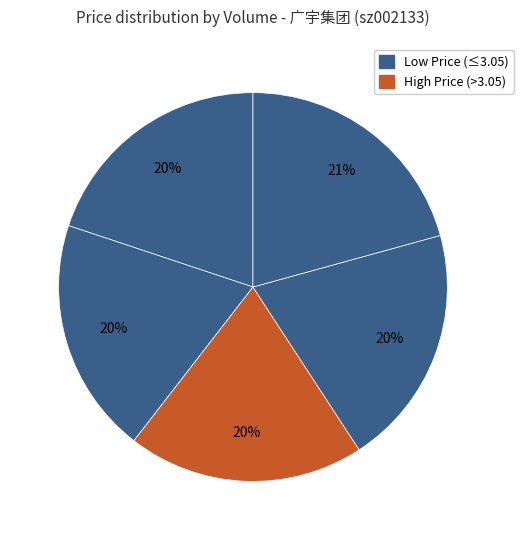

How many slices are in this pie chart?

5